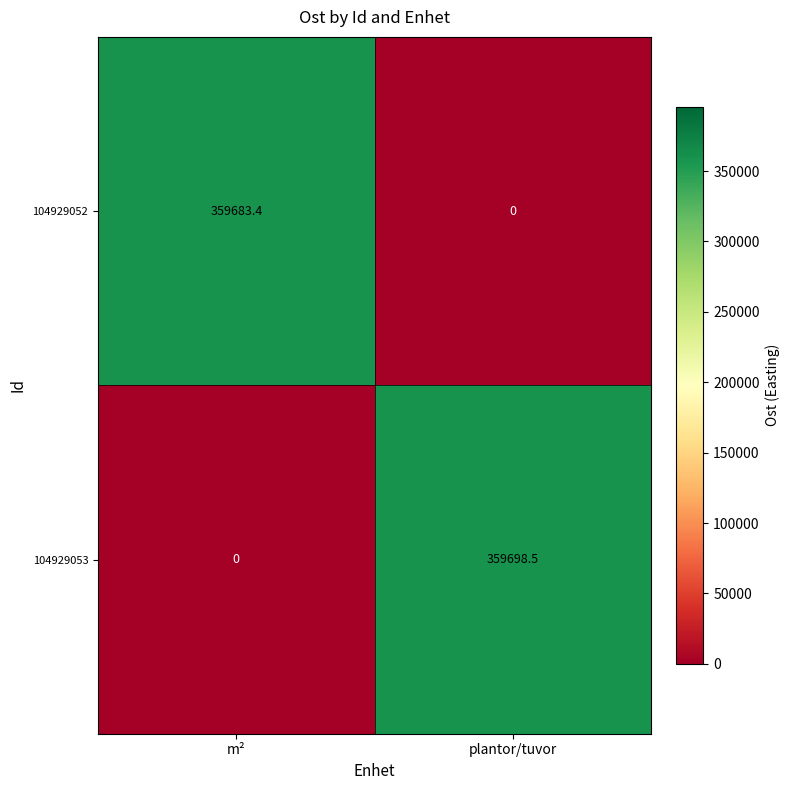

Reading right to left, extract all data points from this chart.

104929052: plantor/tuvor=0.0	m²=359683.4
104929053: plantor/tuvor=359698.5	m²=0.0